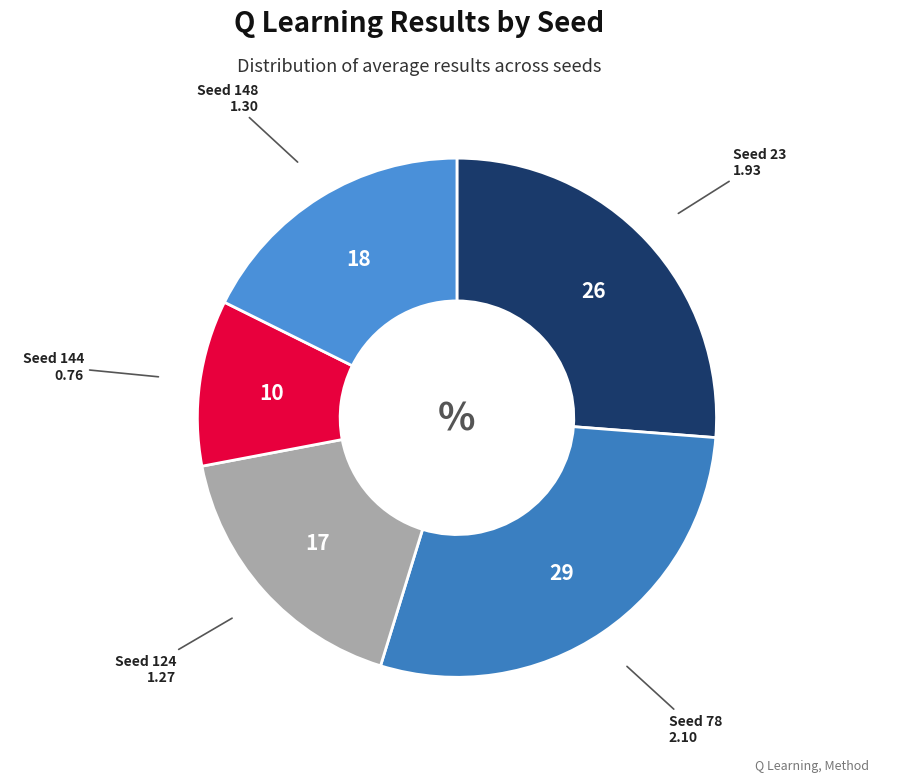

Approximately how many times larger is the value at Seed 148 compared to Seed 124?

1.0